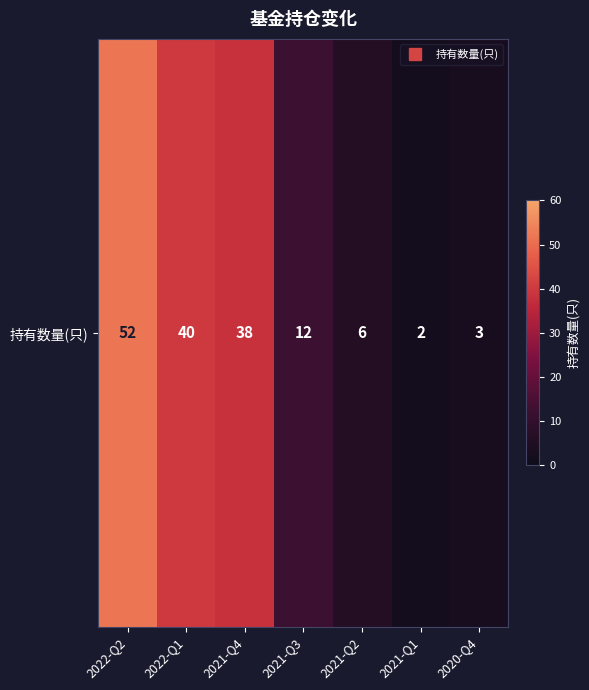

Which category has the lowest value across all series?

2021-Q1